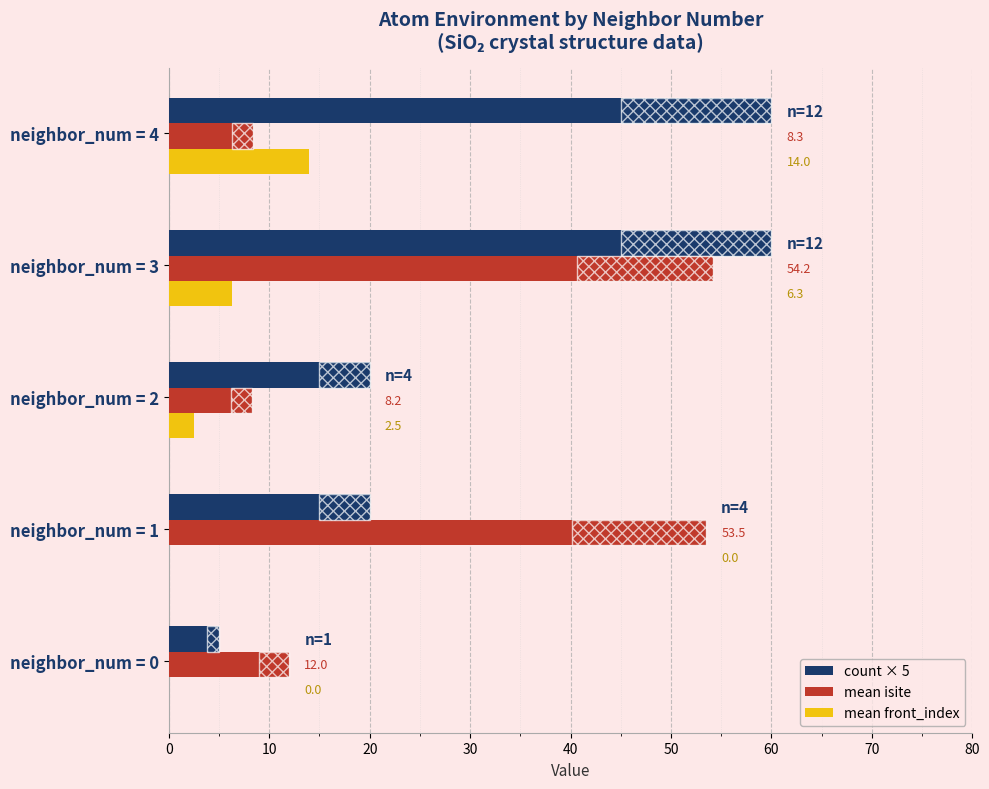

True or false: count × 5 has a value of 60.0 at neighbor_num = 4.

True